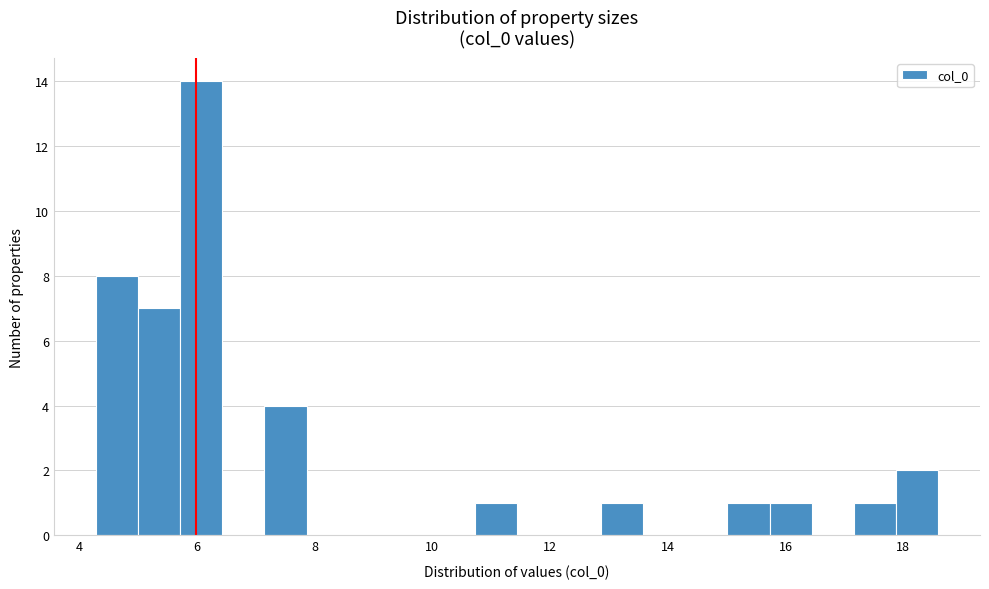

Around what value on the x-axis is the tallest bar? Give the approximate position of its centre, as read against the axis.

6.0